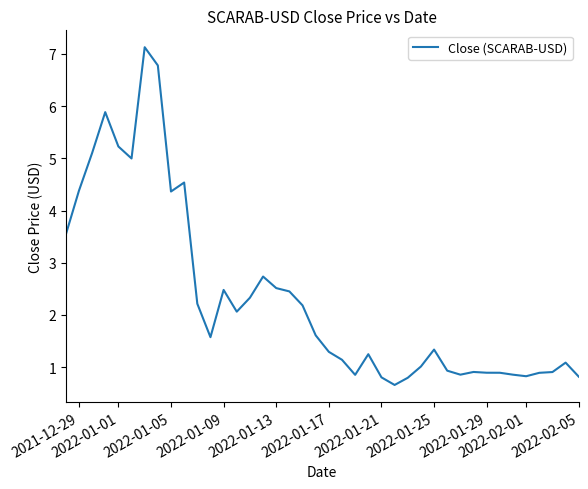

What is the difference between the maximum and minimum values?

6.5